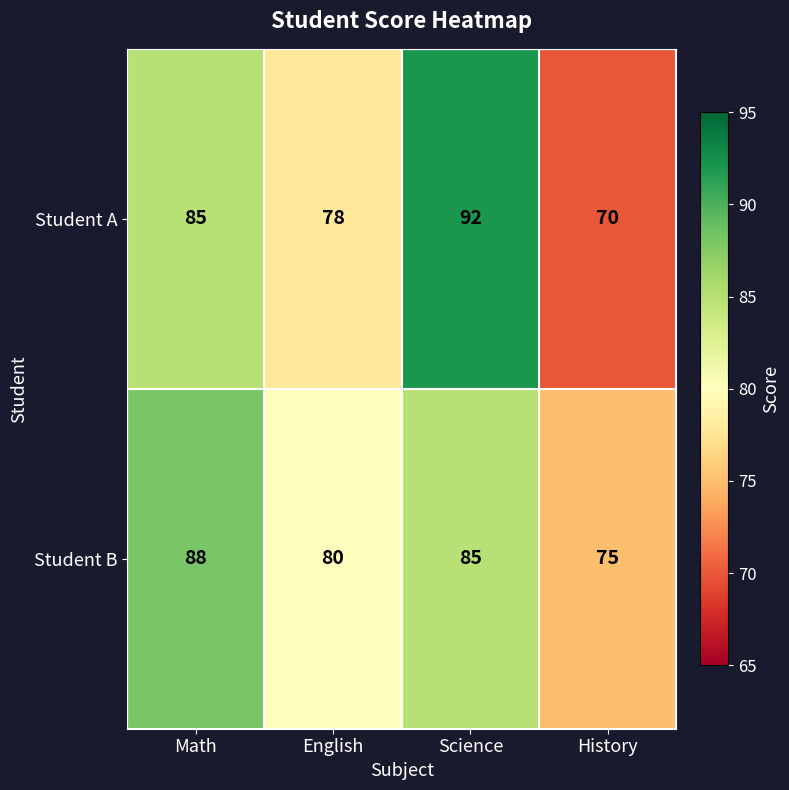

At which label is Student B closest to 81?

English